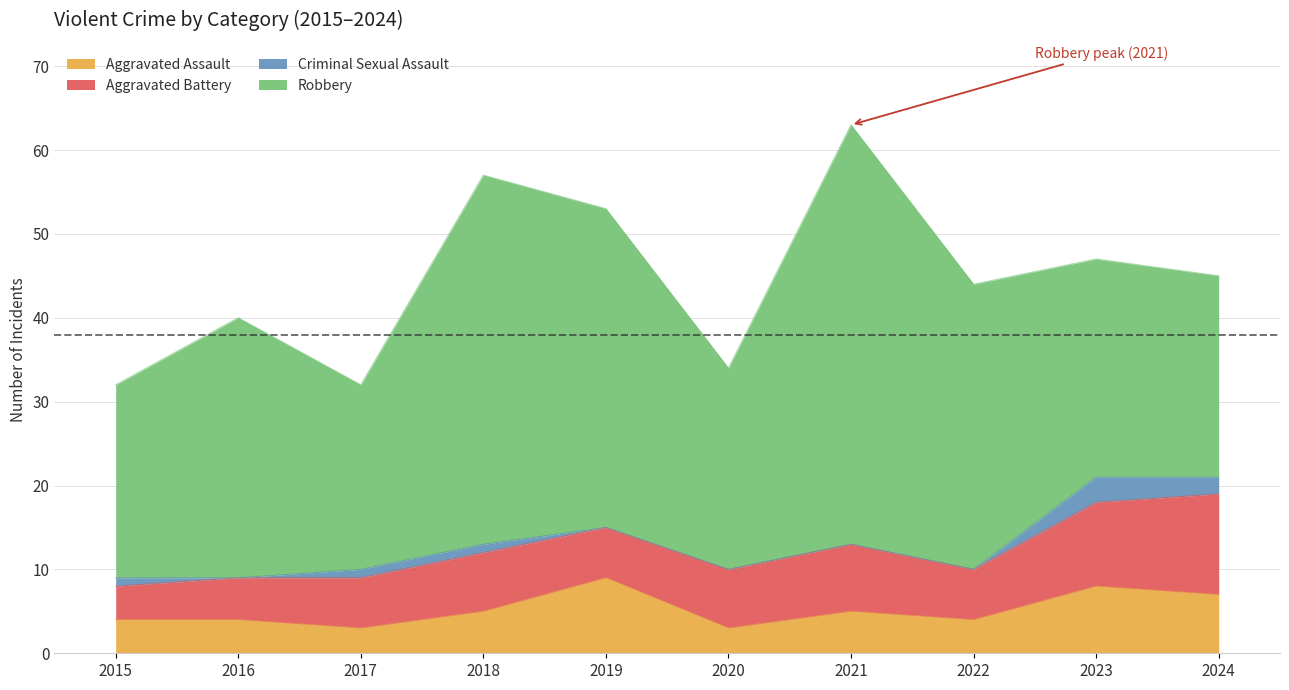

At which category is the sum across all series the highest?

2021